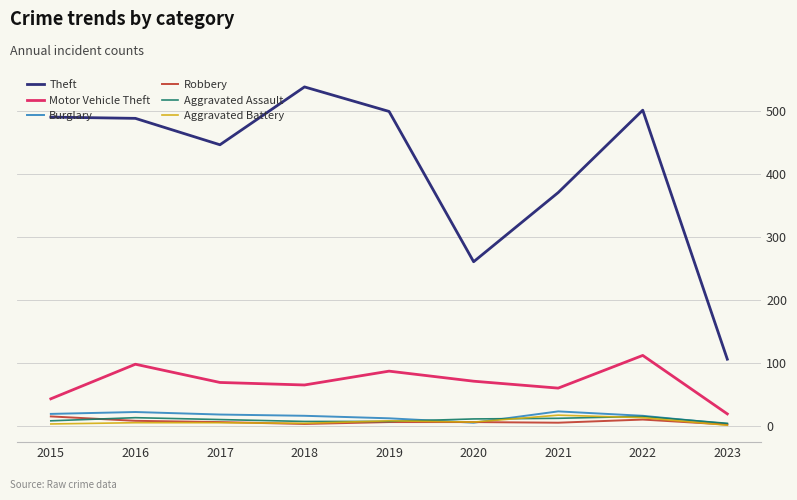

What is the difference between the second highest and second lowest values in the Theft series?

241